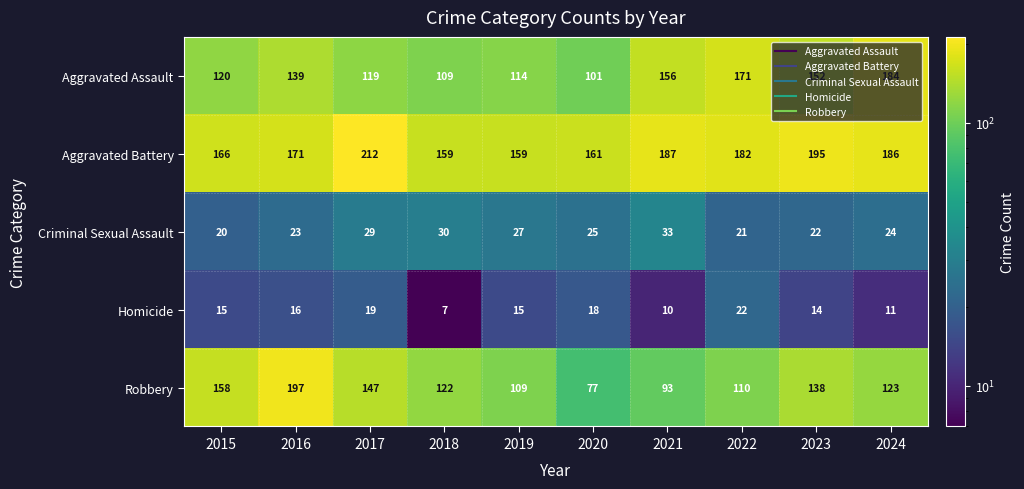

What is the average value of the Criminal Sexual Assault series?

25